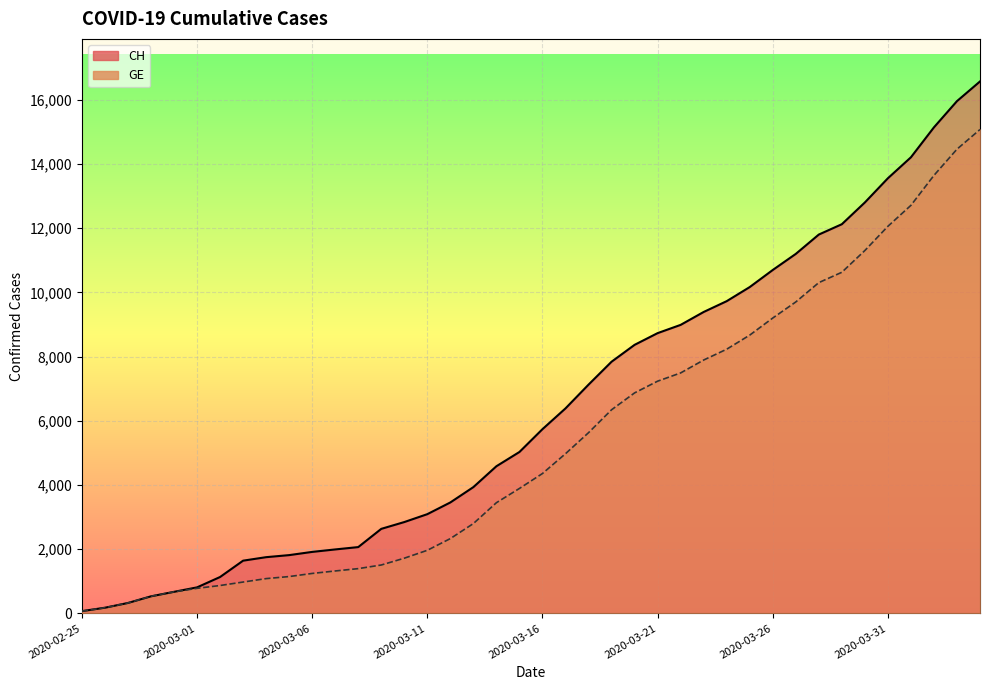

Where is CH nearest to the value 8323?

2020-03-20